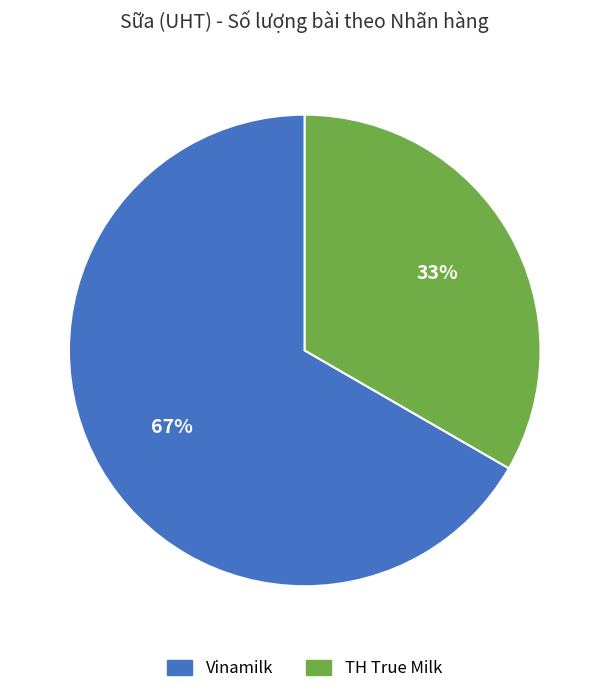

To the nearest percent, what is the average slice percentage?

50%